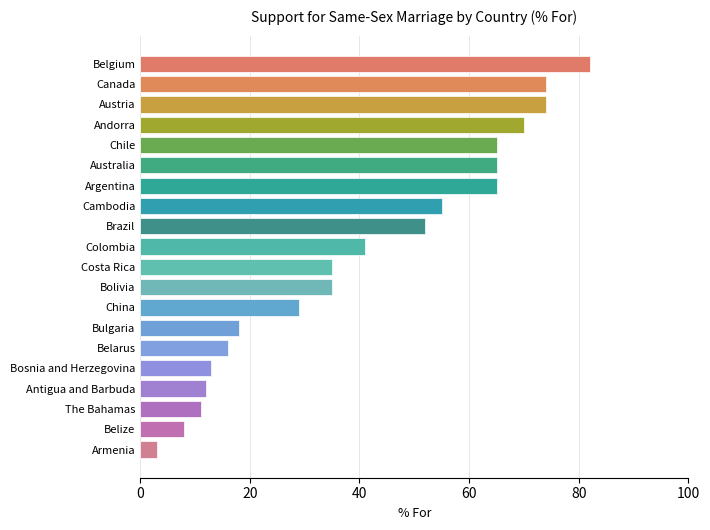

The chart shows a value of 11 at The Bahamas. True or false?

True